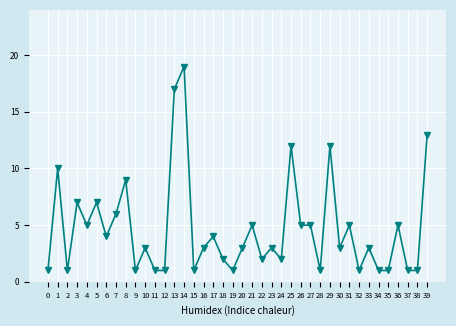

The chart shows a value of 32 at 14. True or false?

False